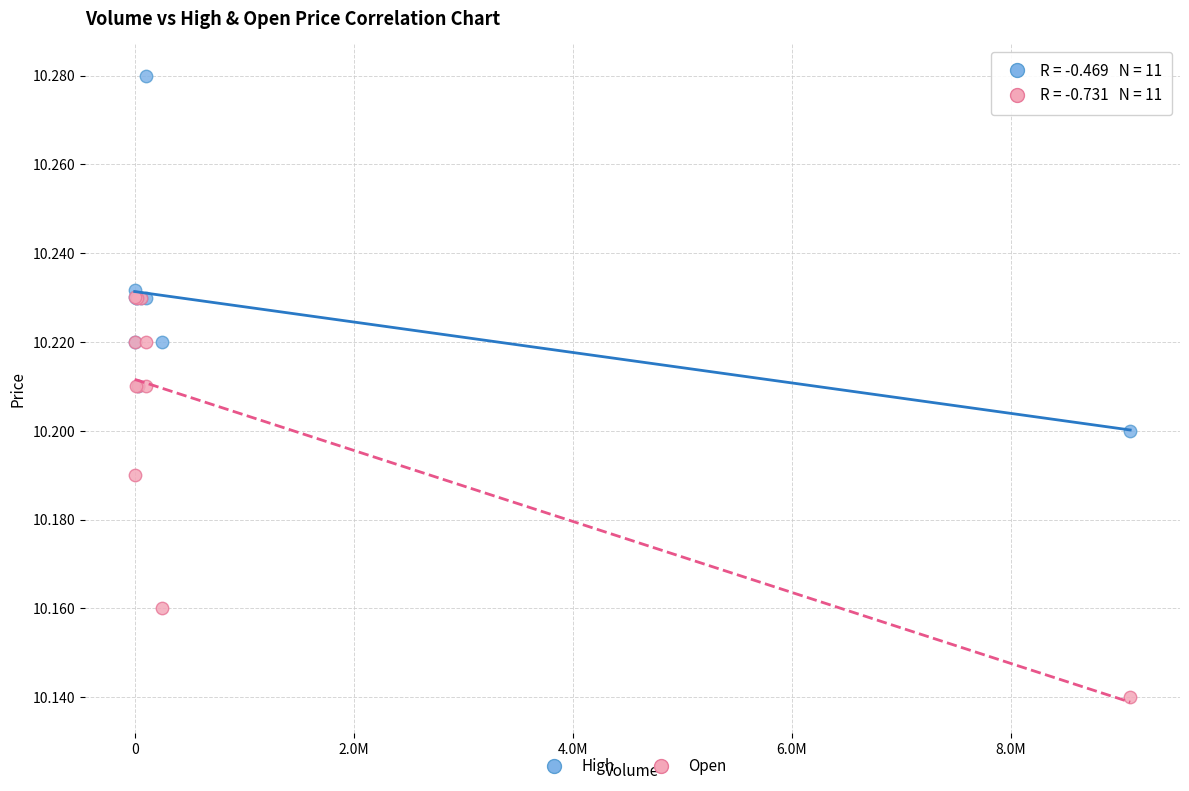

Which series contains the lowest Y value?

Open